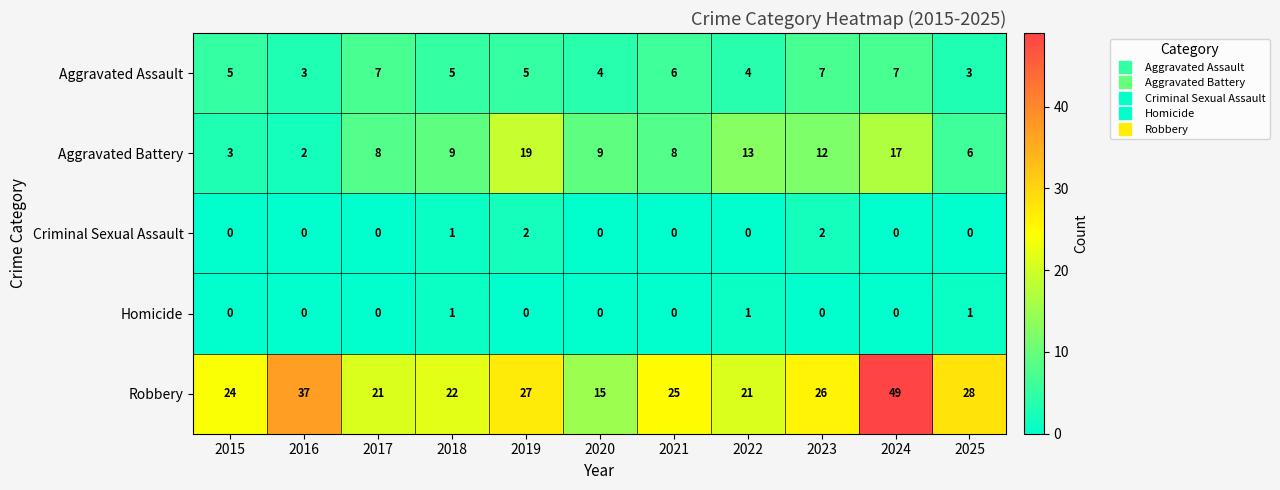

The value of Aggravated Assault at 2015 is 5. True or false?

True